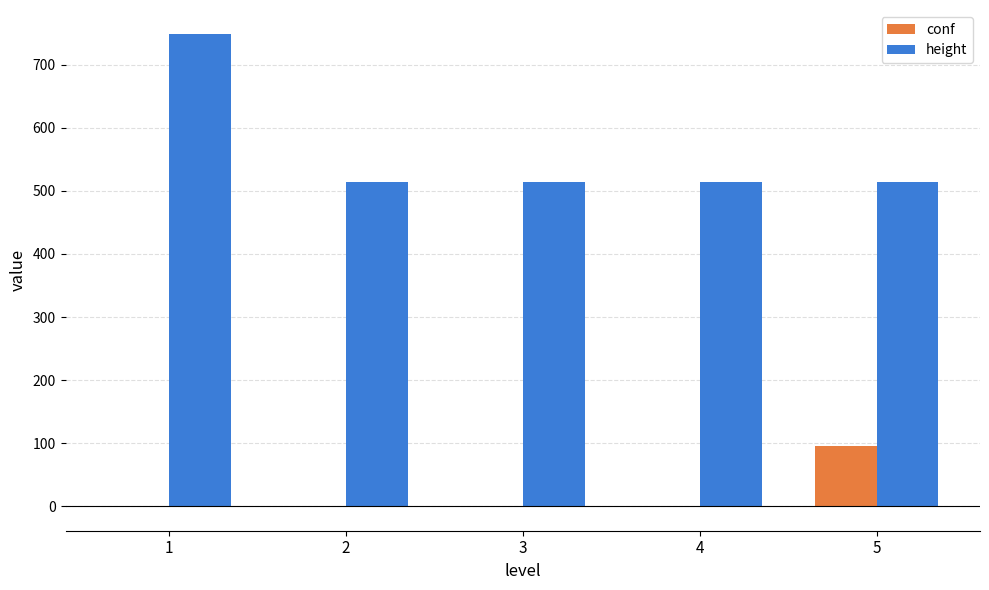

What is the highest value of the conf series?

95